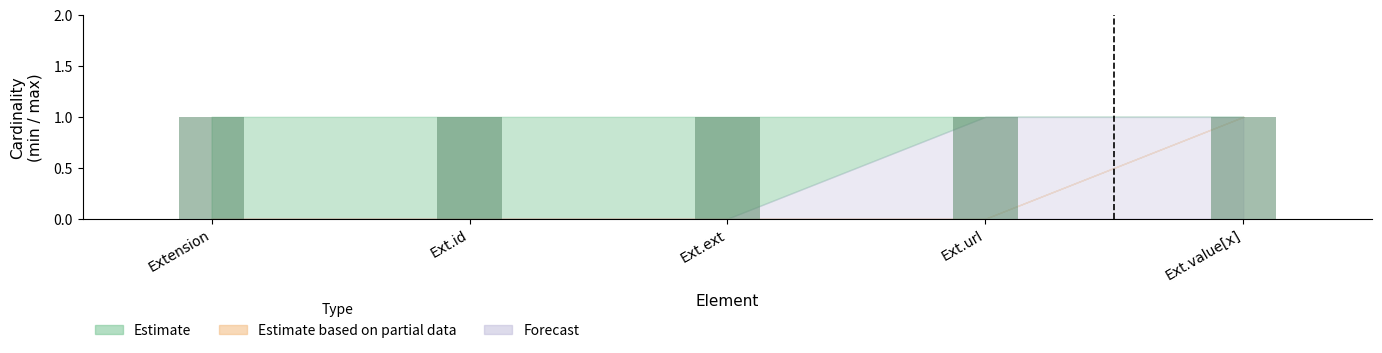

What is the total value across all series at Extension.id?

1